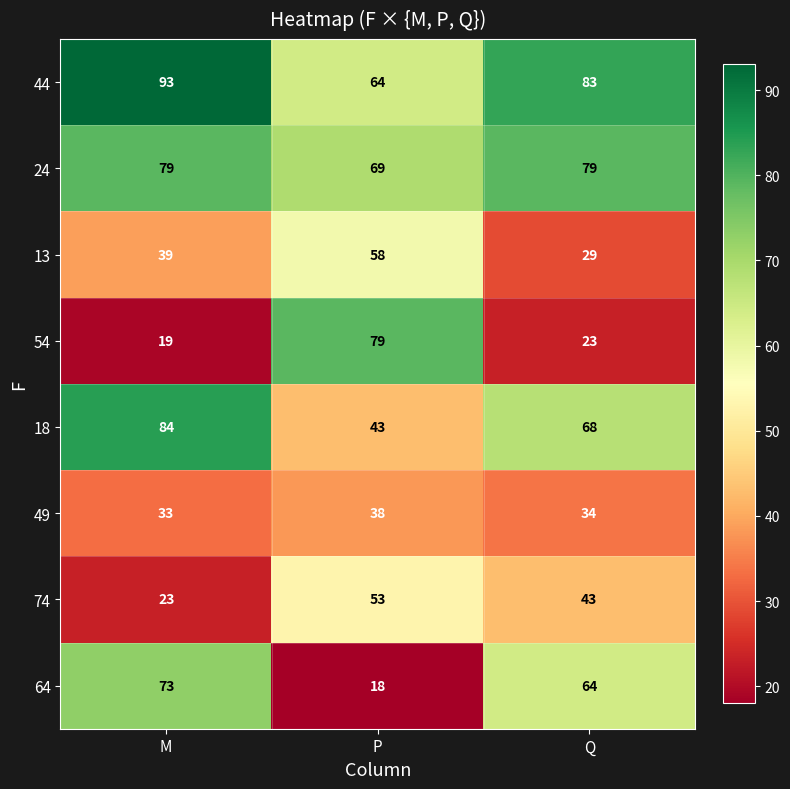

Reading left to right, list all the values displayed in this chart.

44: M=93	P=64	Q=83
24: M=79	P=69	Q=79
13: M=39	P=58	Q=29
54: M=19	P=79	Q=23
18: M=84	P=43	Q=68
49: M=33	P=38	Q=34
74: M=23	P=53	Q=43
64: M=73	P=18	Q=64